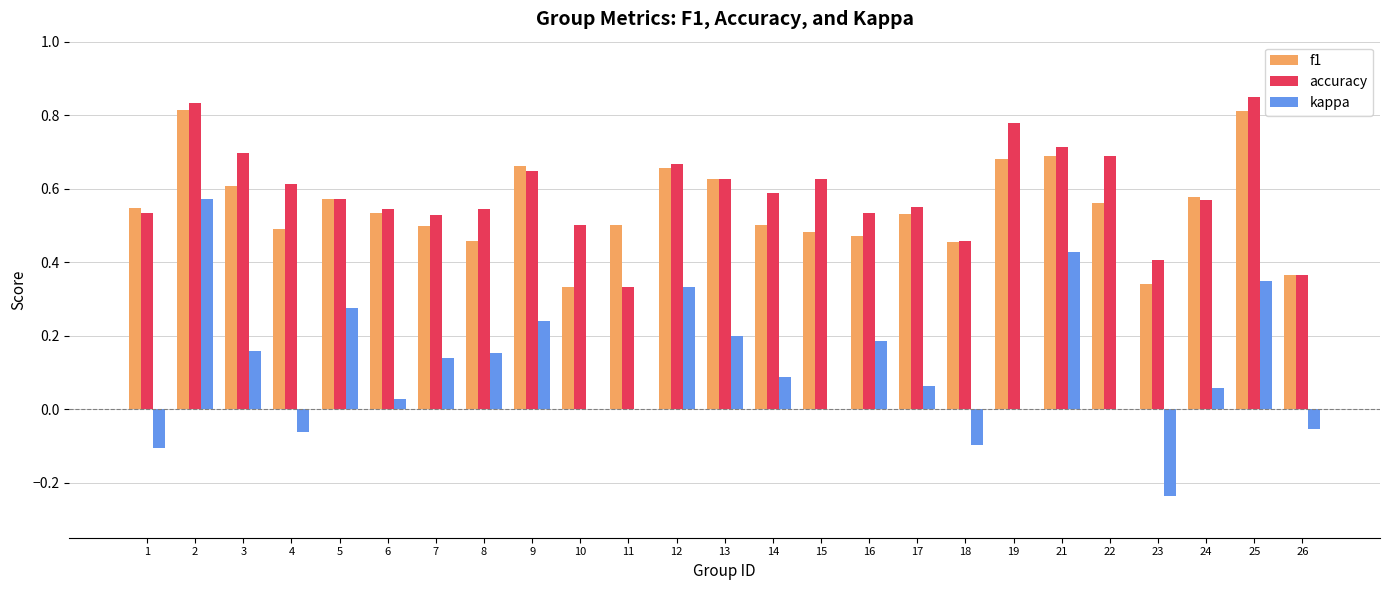

The kappa series shows 0.1 at 7. True or false?

True